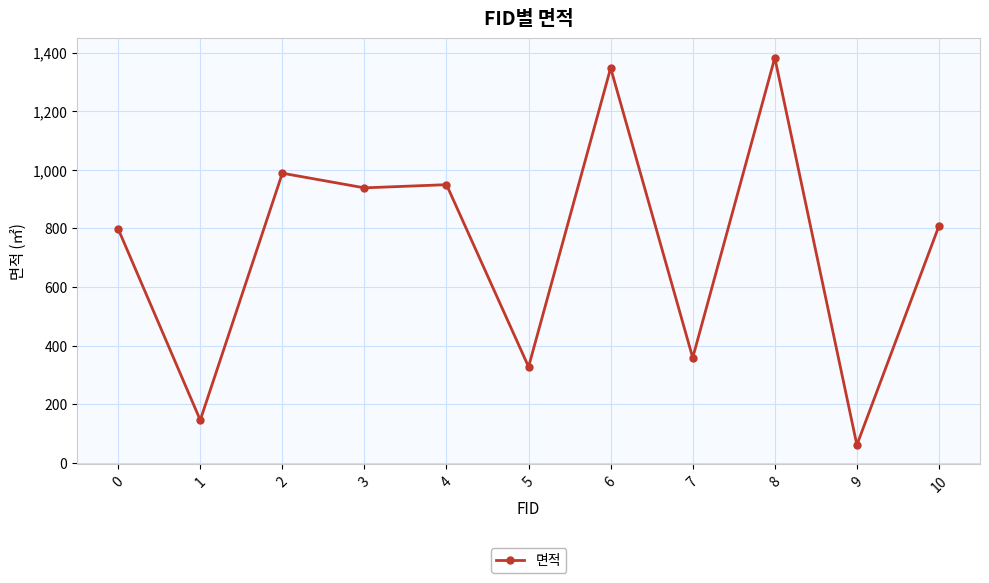

What is the value of the 8th point from the left?

359.0